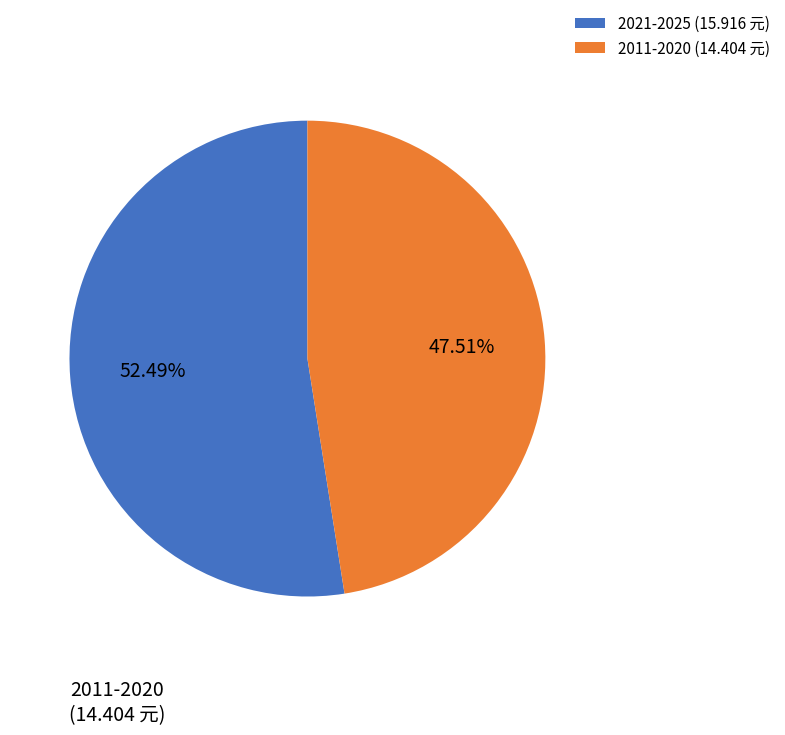

Rank the categories by value from highest to lowest.

2021-2025, 2011-2020